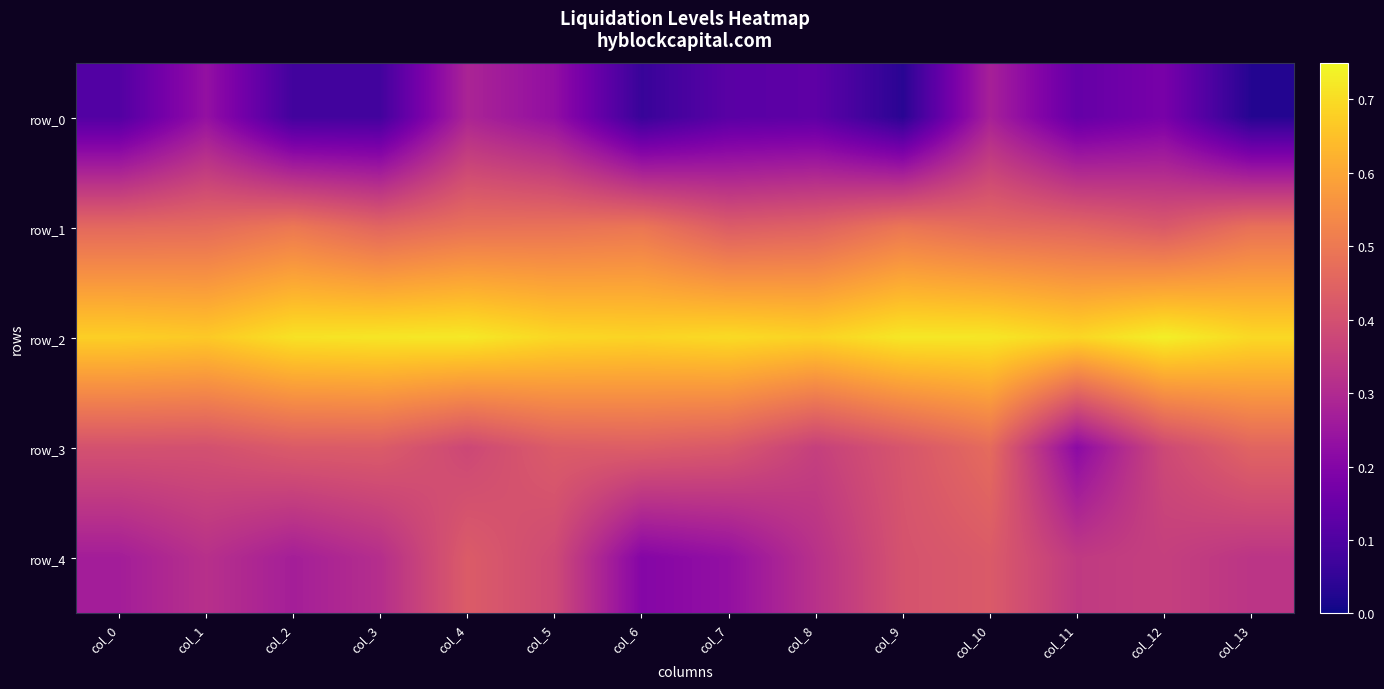

Count the row_0 values in the range 0 to 1.

14